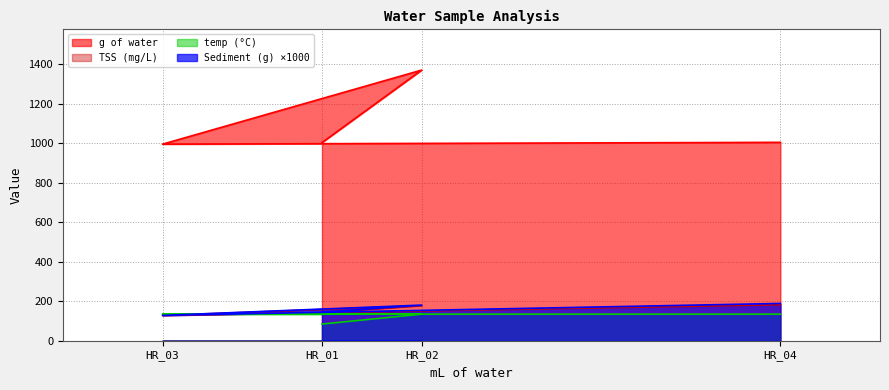

Where is TSS (mg/L) nearest to the value 155?

HR_01